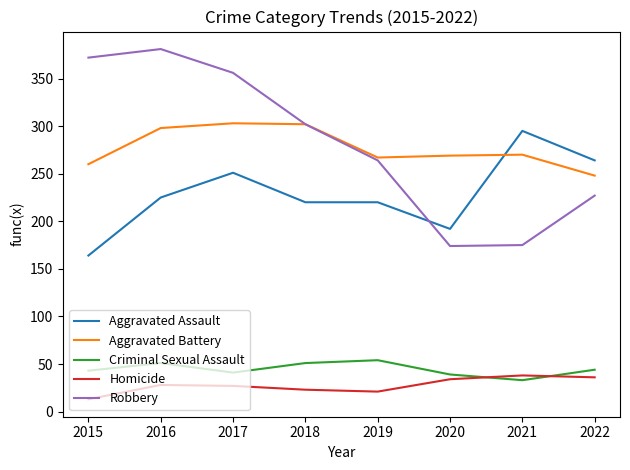

Which series has the largest total across all categories?

Robbery